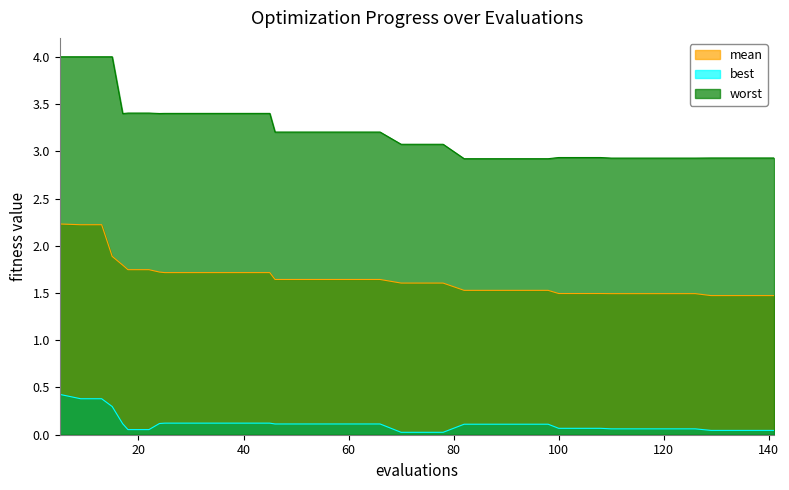

Between 24 and 62, which is larger?

24